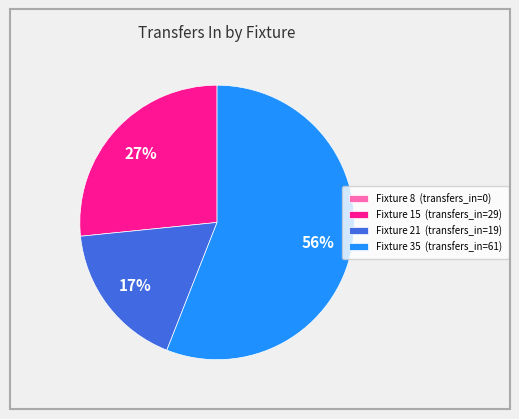

Is Fixture 21 (transfers_in=19) the majority of the pie?

No